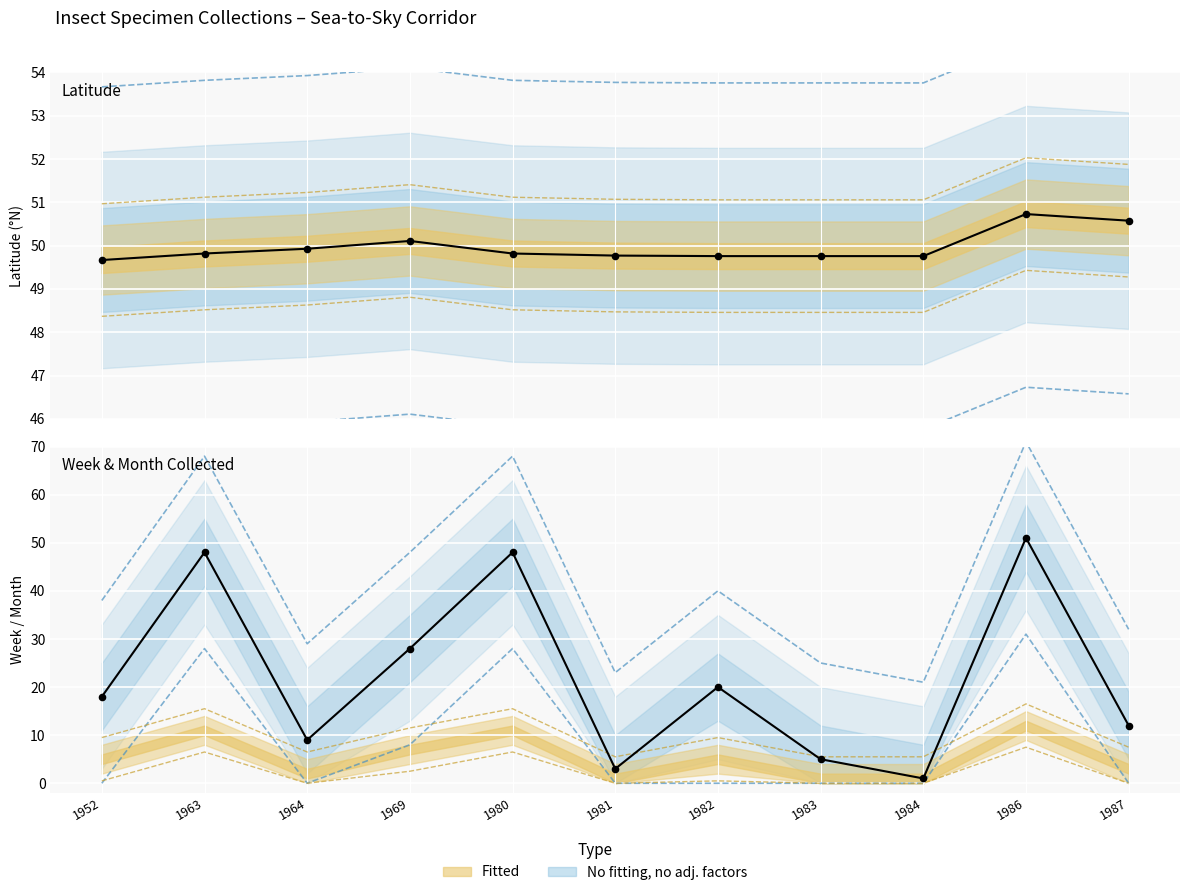

Which series has the largest total across all categories?

Latitude